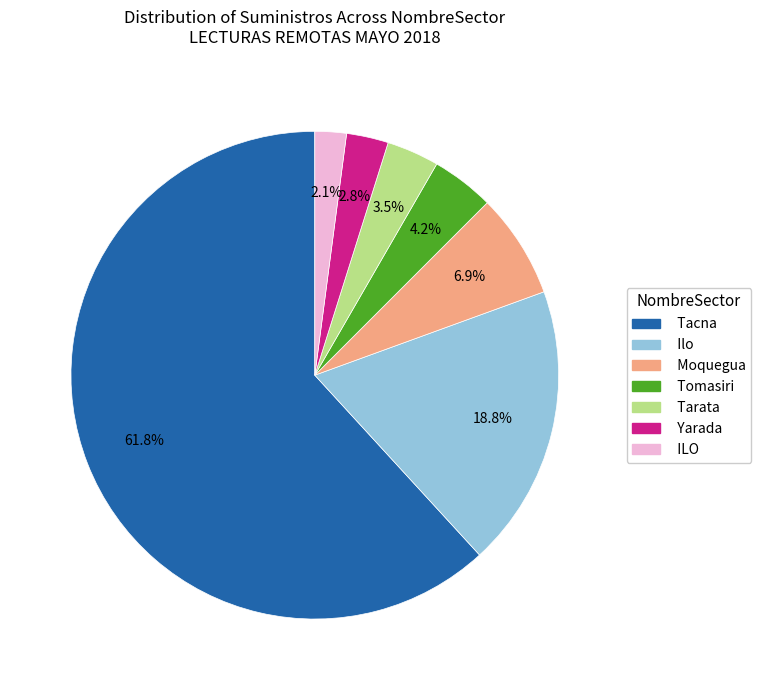

Is there a majority slice in this chart?

Yes